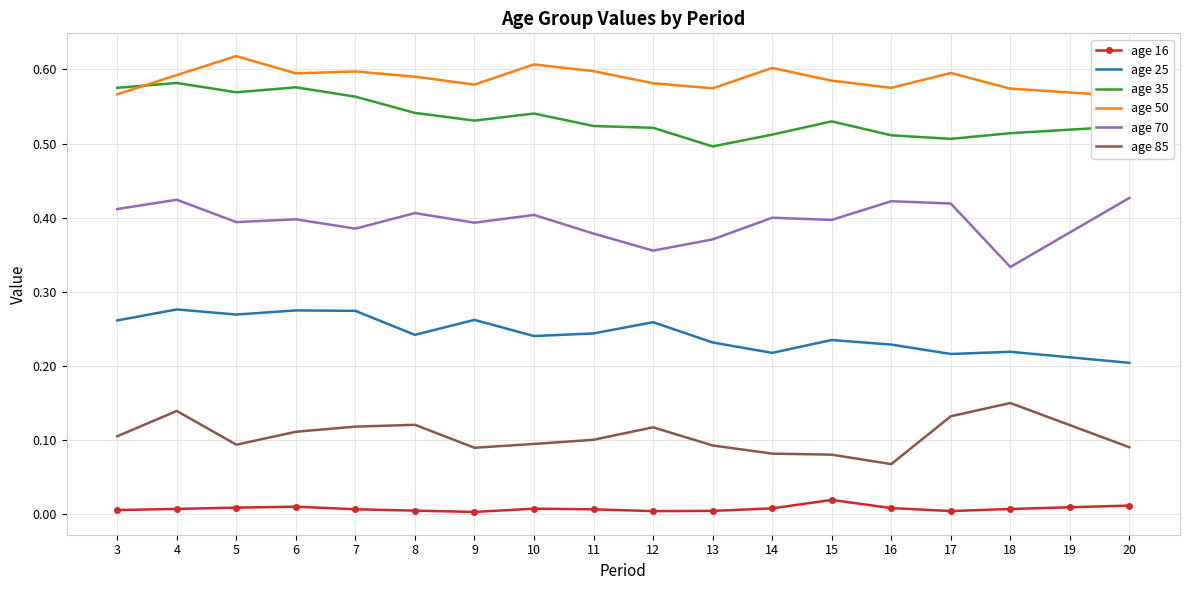

List the labels in order of age 70 value, largest first.

20, 4, 16, 17, 3, 8, 10, 14, 6, 15, 5, 9, 7, 19, 11, 13, 12, 18